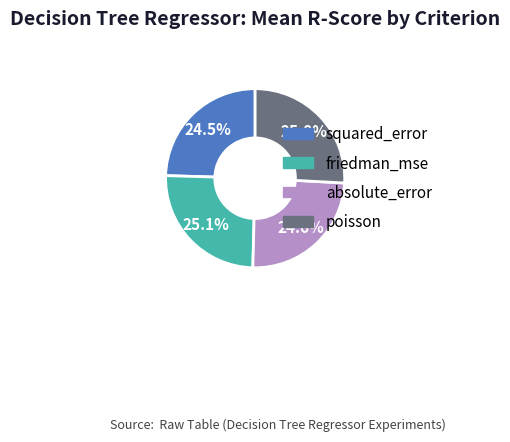

To the nearest percent, what is the difference between the largest and smallest slice percentages?

1%